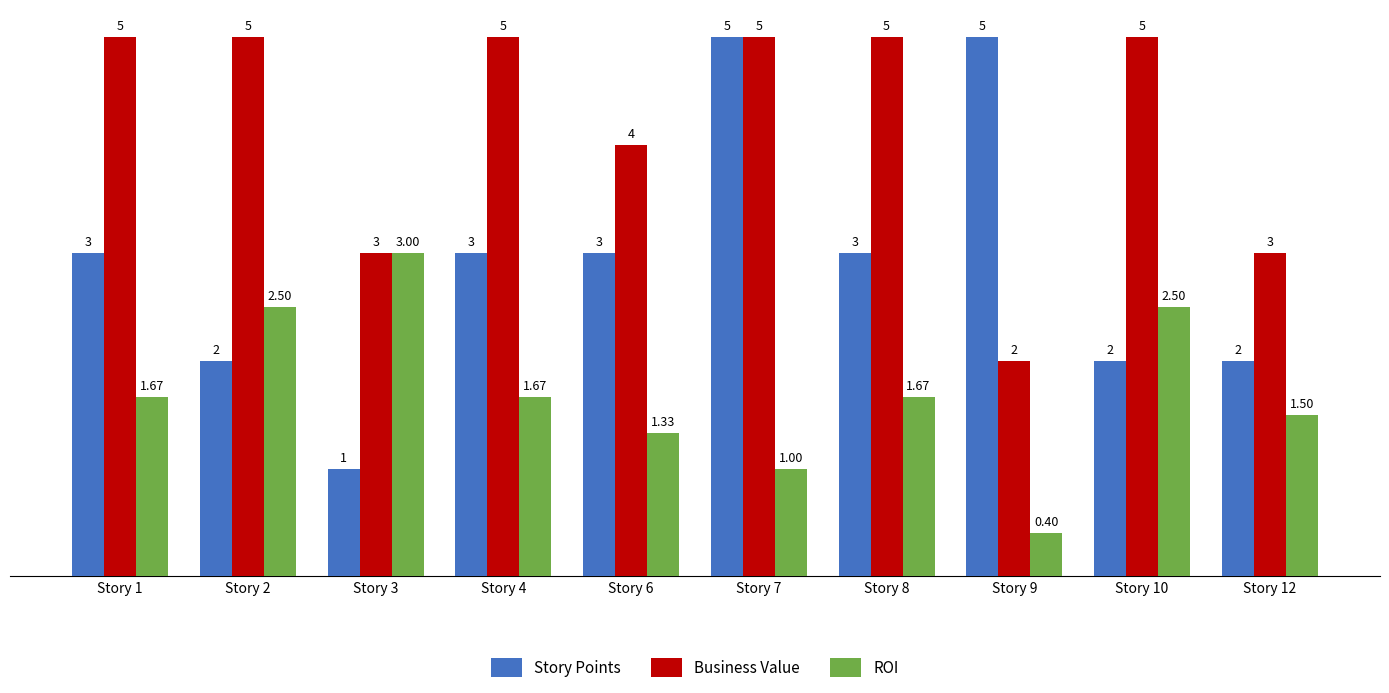

How many Business Value values are between 3 and 5?

9